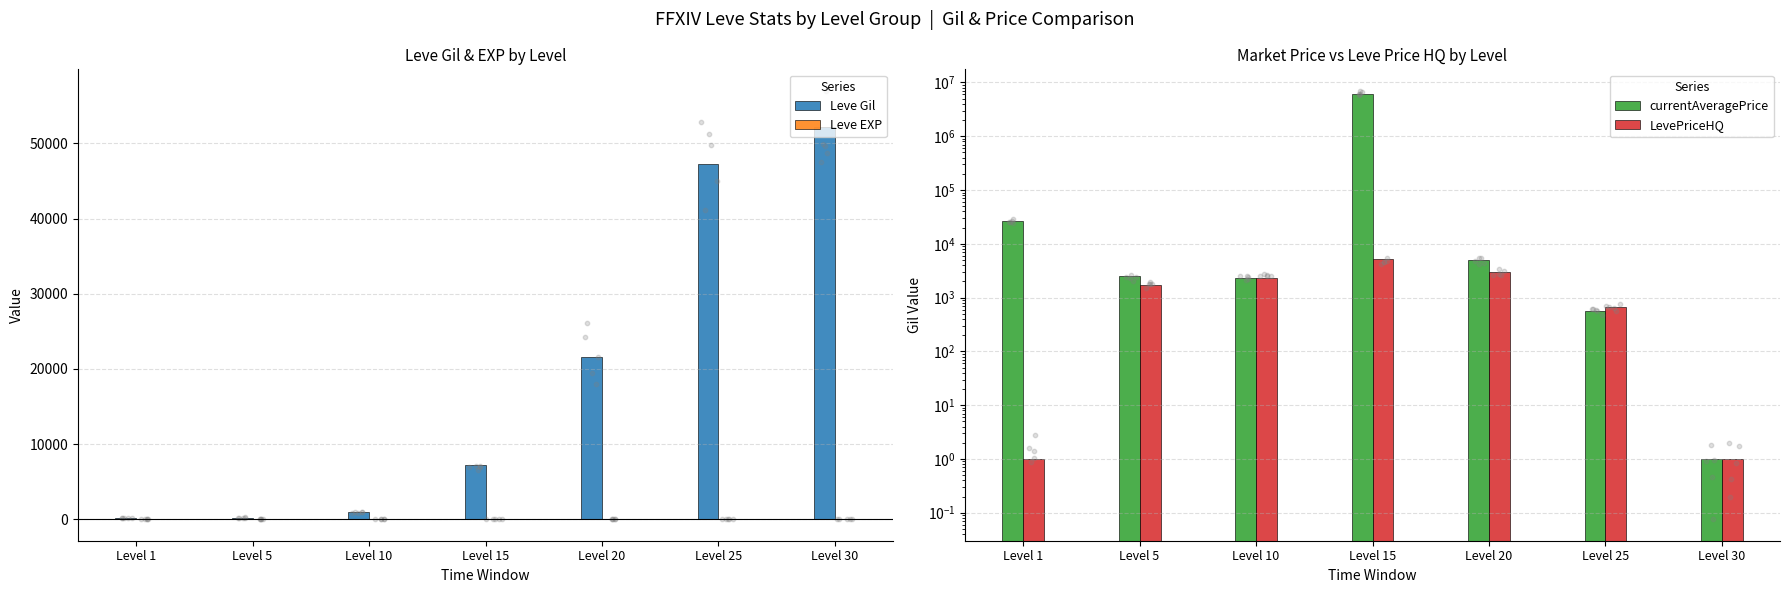

Which series has the widest spread of Y values?

currentAveragePrice